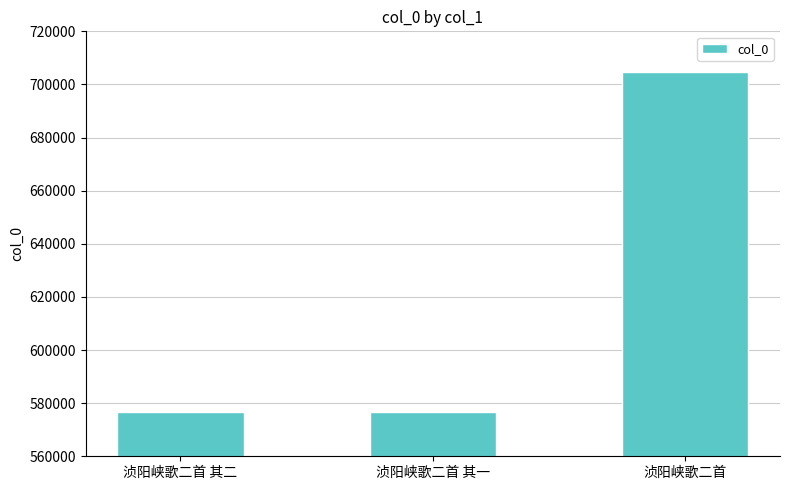

Between 浈阳峡歌二首 其二 and 浈阳峡歌二首, which is larger?

浈阳峡歌二首